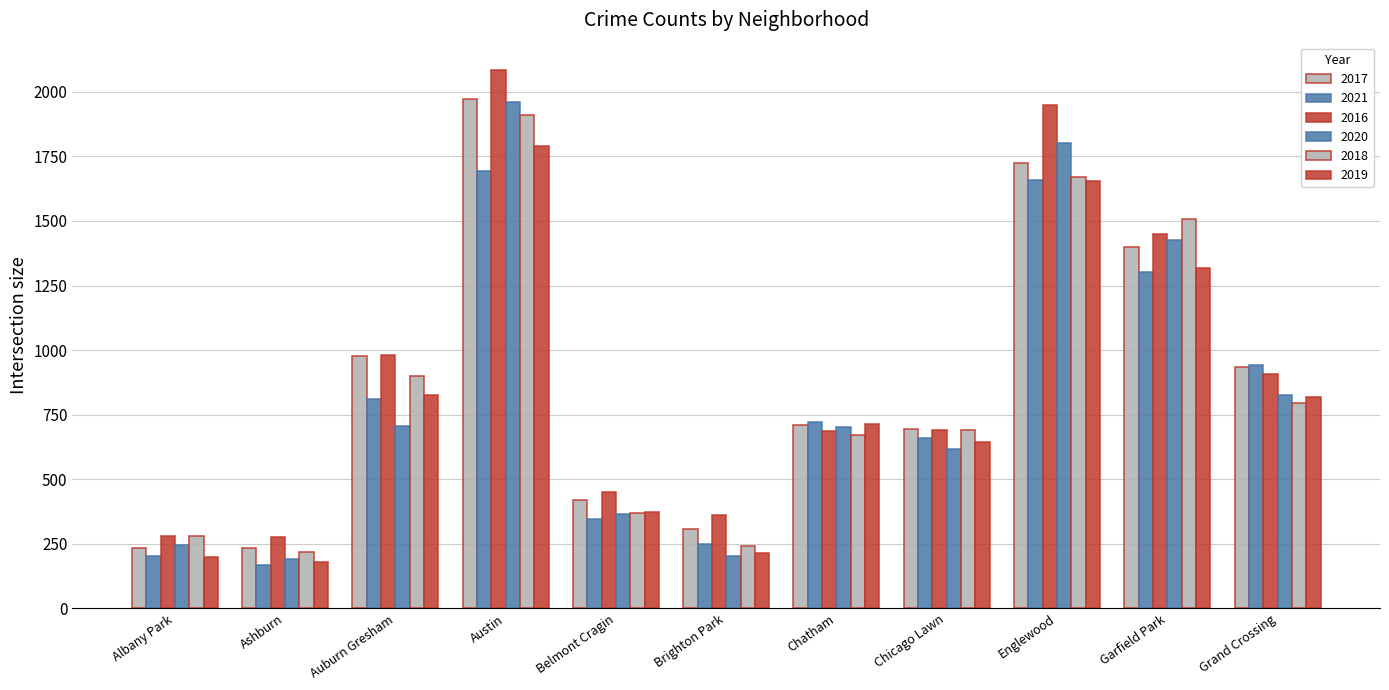

What is the label of the 9th bar from the right?

Auburn Gresham